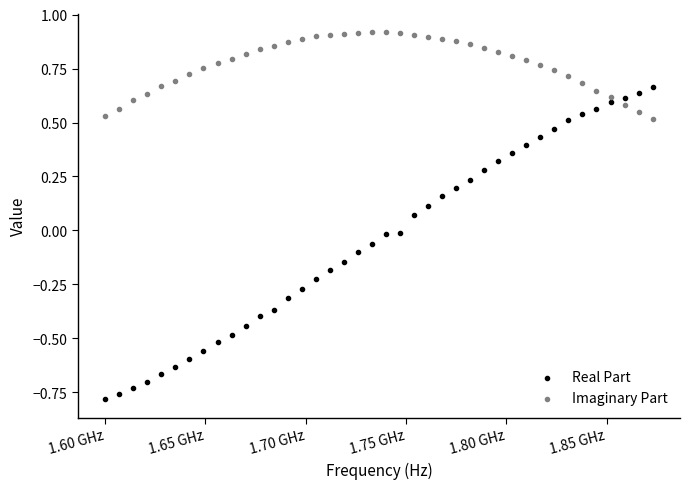

Which series reaches the maximum Y coordinate?

Imaginary Part